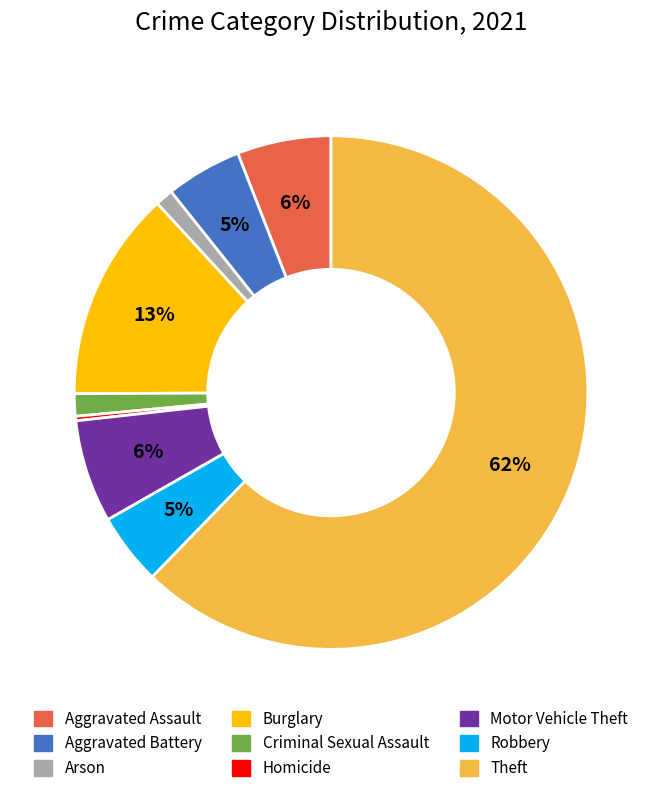

Do Robbery and Arson together represent more than half of the pie?

No